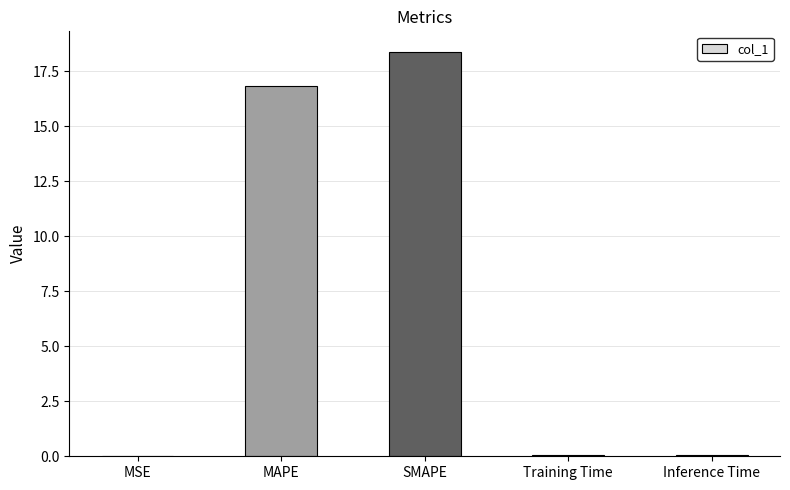

Which has a higher value, MAPE or MSE?

MAPE